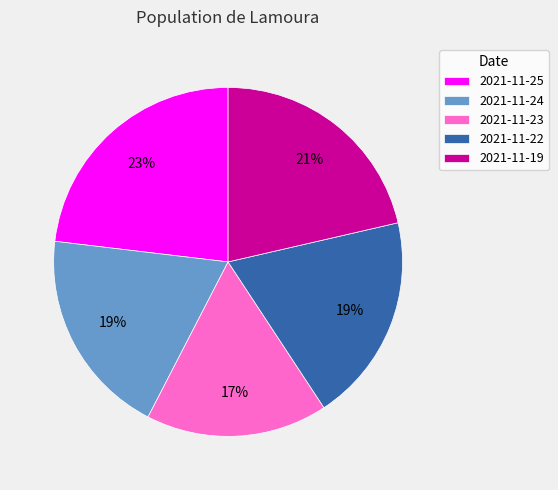

How many slices are in this pie chart?

5